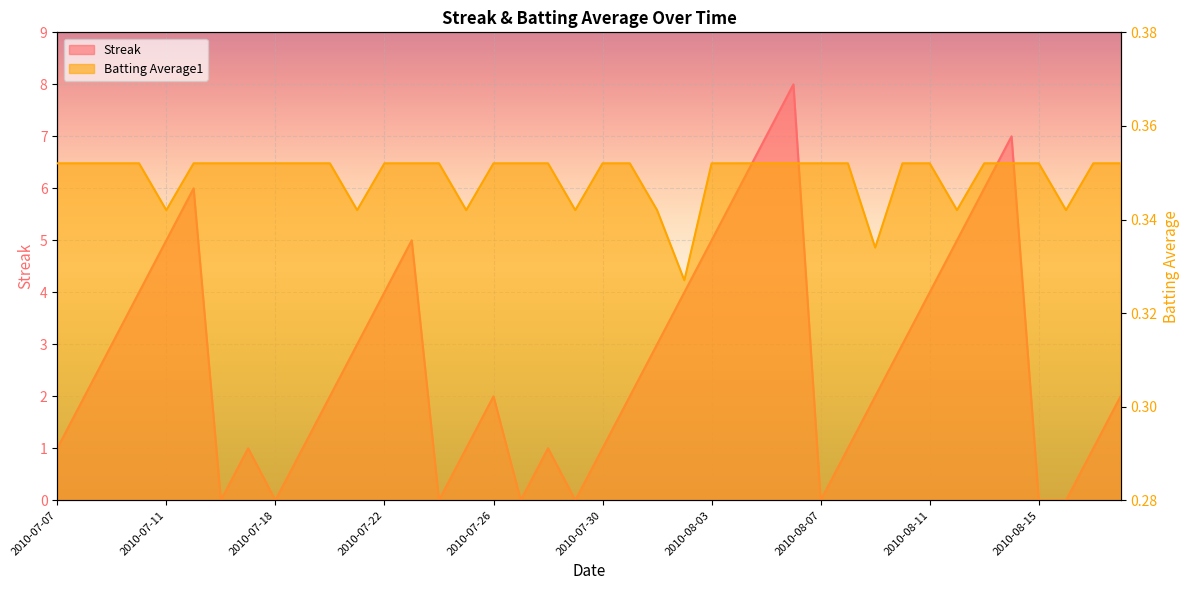

How many categories are shown in the chart?

40